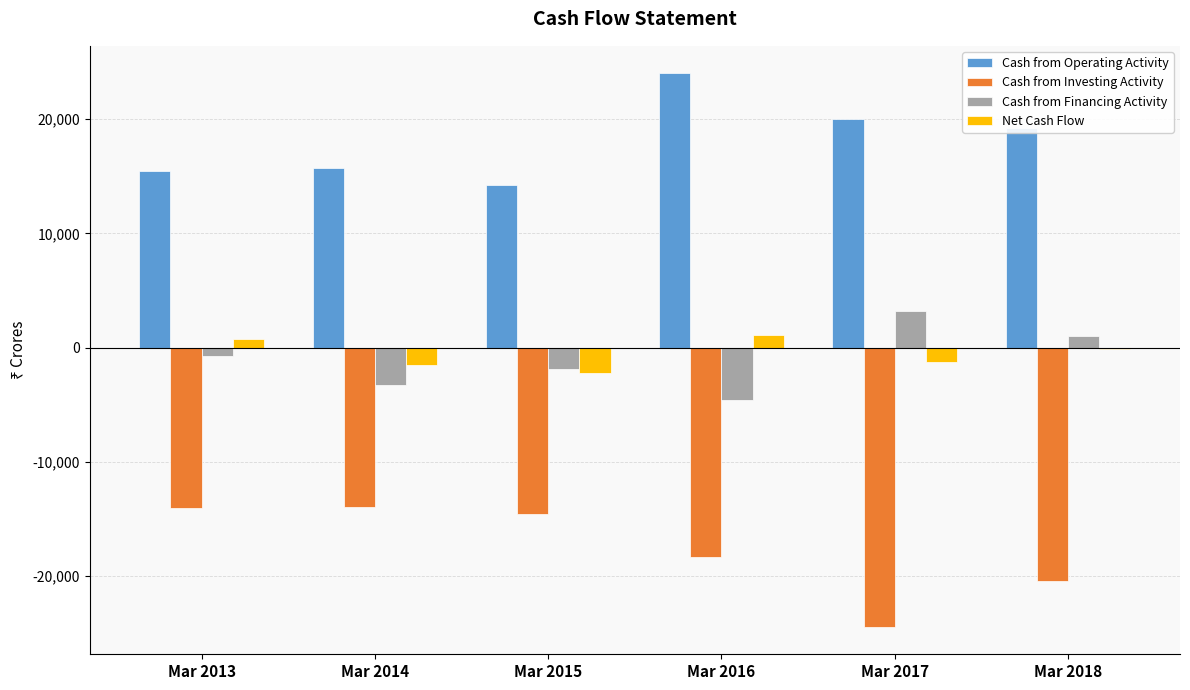

What is the sum of all Cash from Operating Activity values?

108713